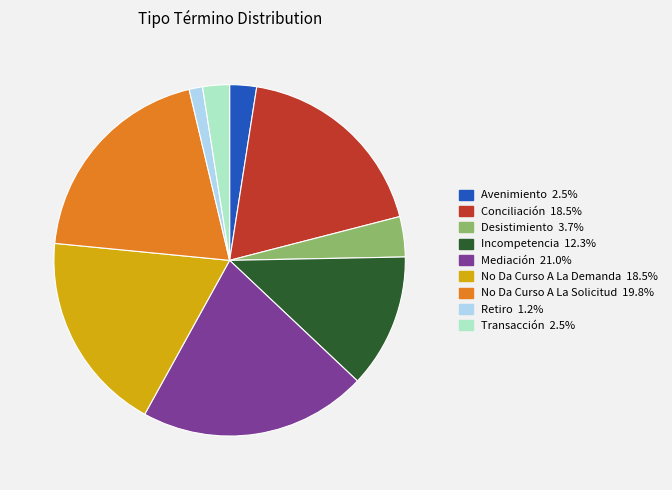

True or false: No Da Curso A La Demanda accounts for 19% of the total.

True